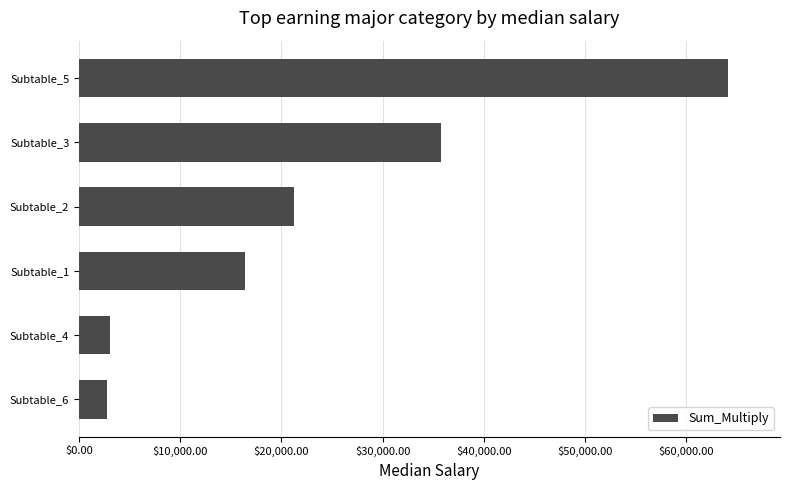

Approximately how many times larger is the value at Subtable_5 compared to Subtable_6?

22.9